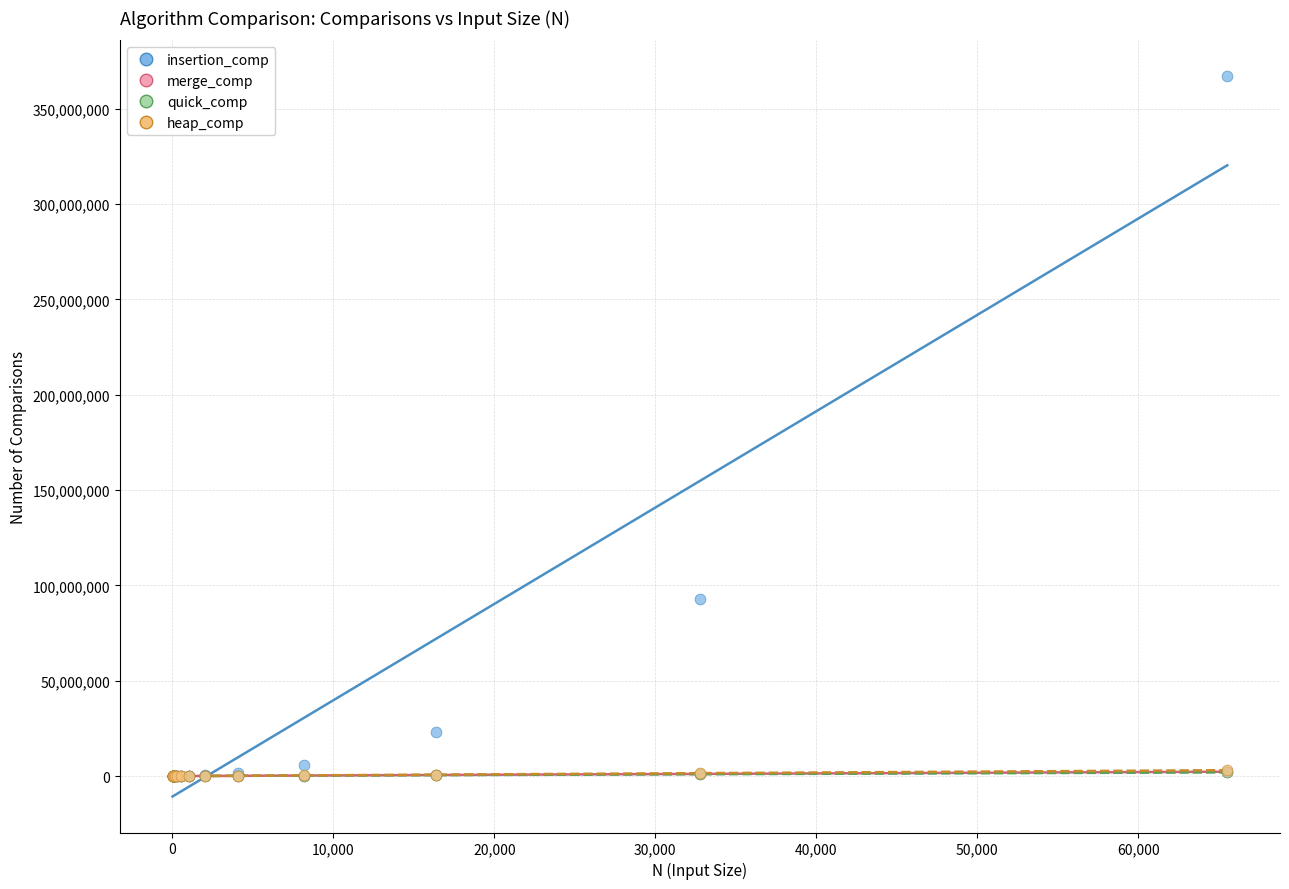

Which series has the widest spread of Y values?

insertion_comp